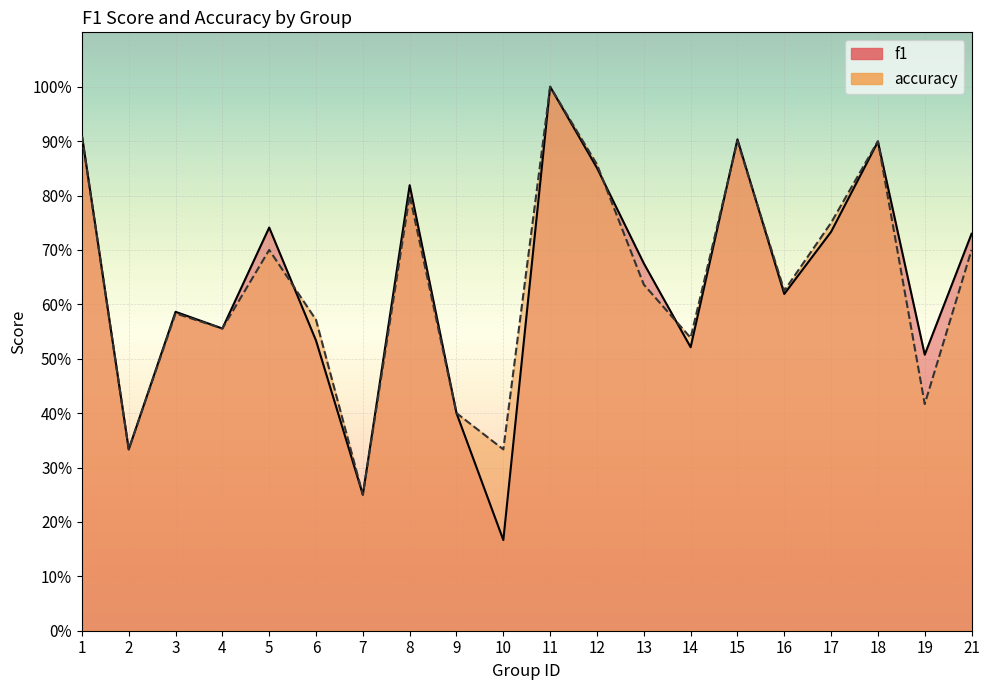

What is the total value across all series at 11?

2.0